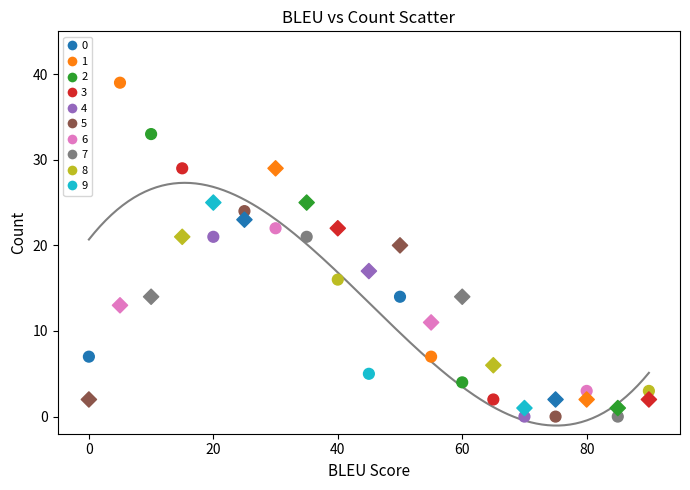

Across all series, what Y value is closest to 19?

20